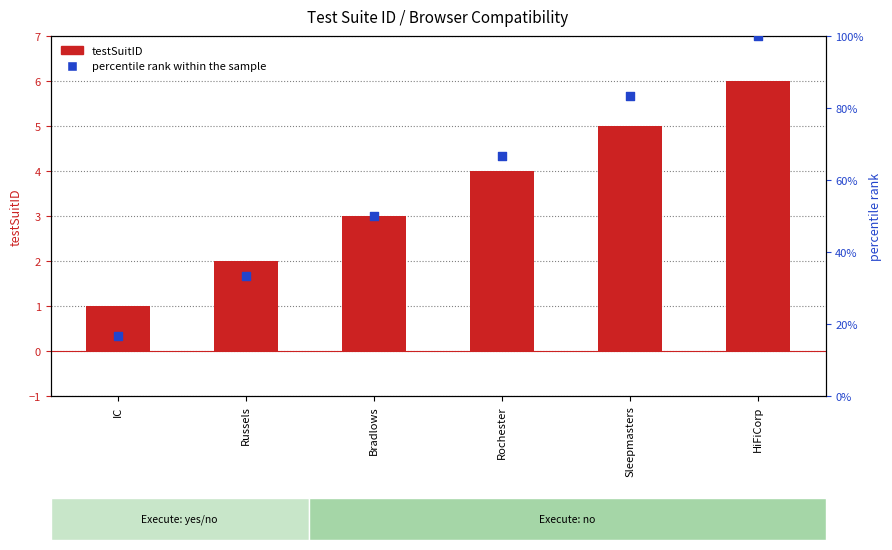

At how many categories does at least one series exceed 78?

2